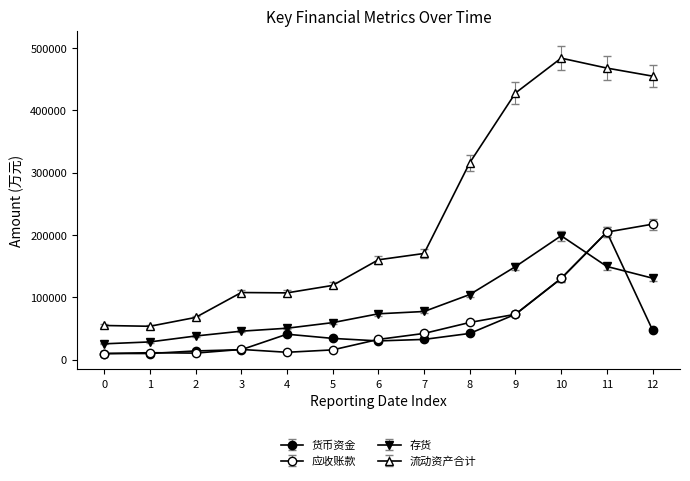

What is the value of the 应收账款 point at the 11th from the left?

130165